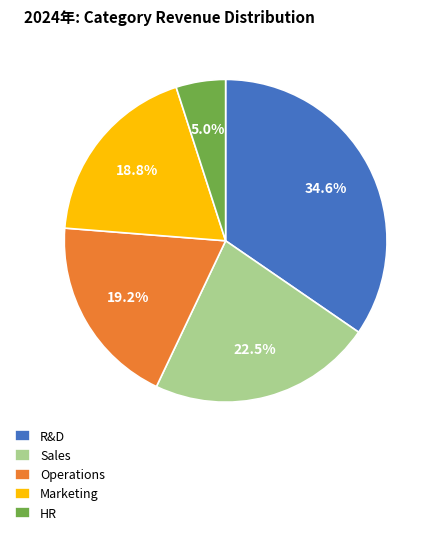

How many segments does this pie chart have?

5